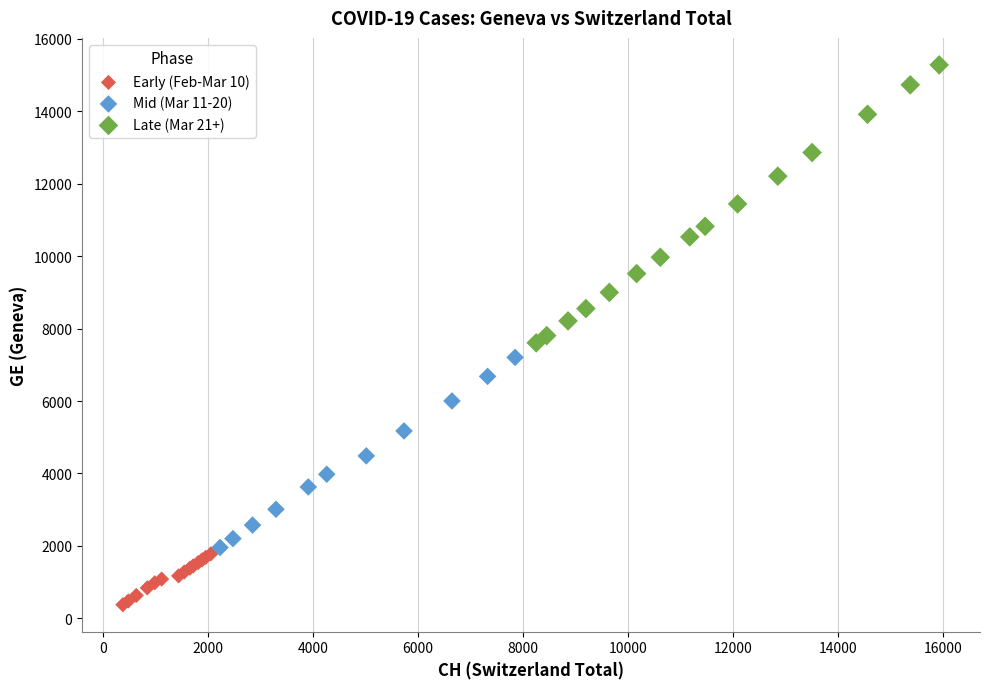

Which series reaches the minimum Y coordinate?

Early (Feb-Mar 10)